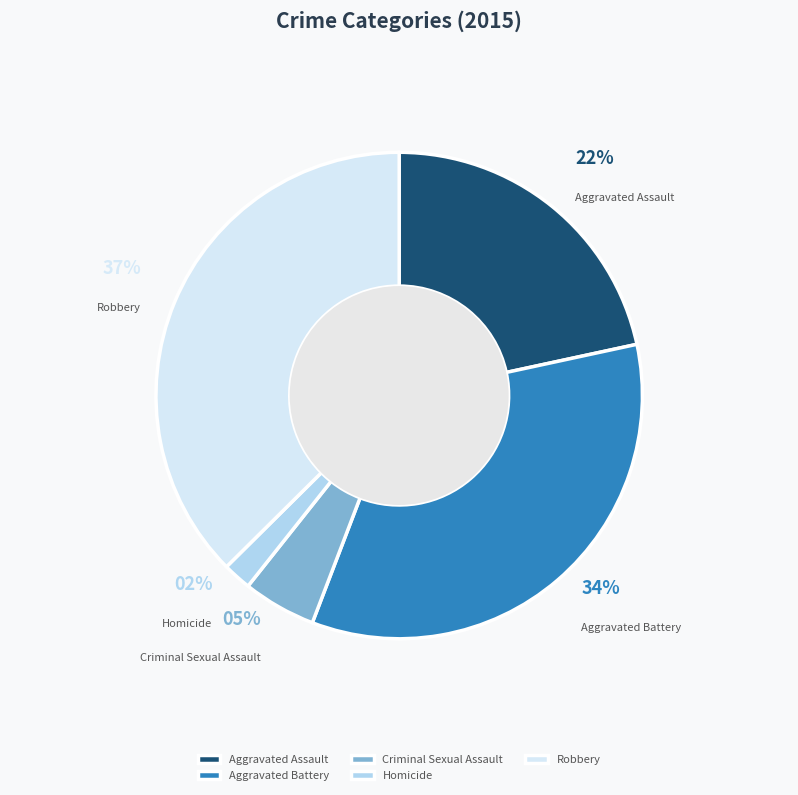

What is the smallest slice in the pie chart?

Homicide